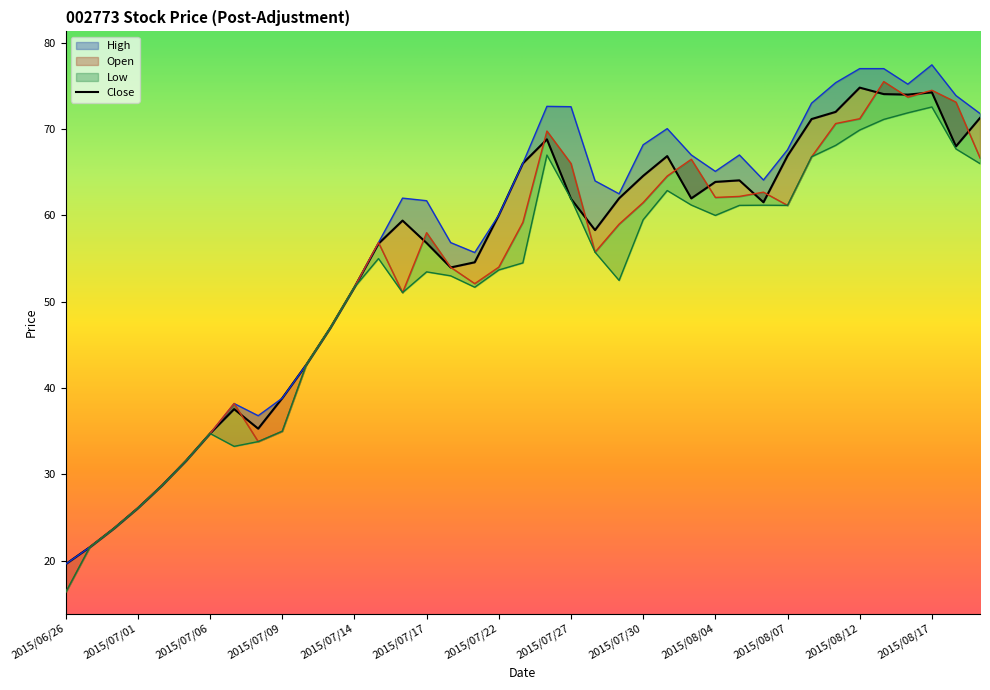

What is the sum of the Close values at 2015/08/03 and 2015/07/28?

120.3